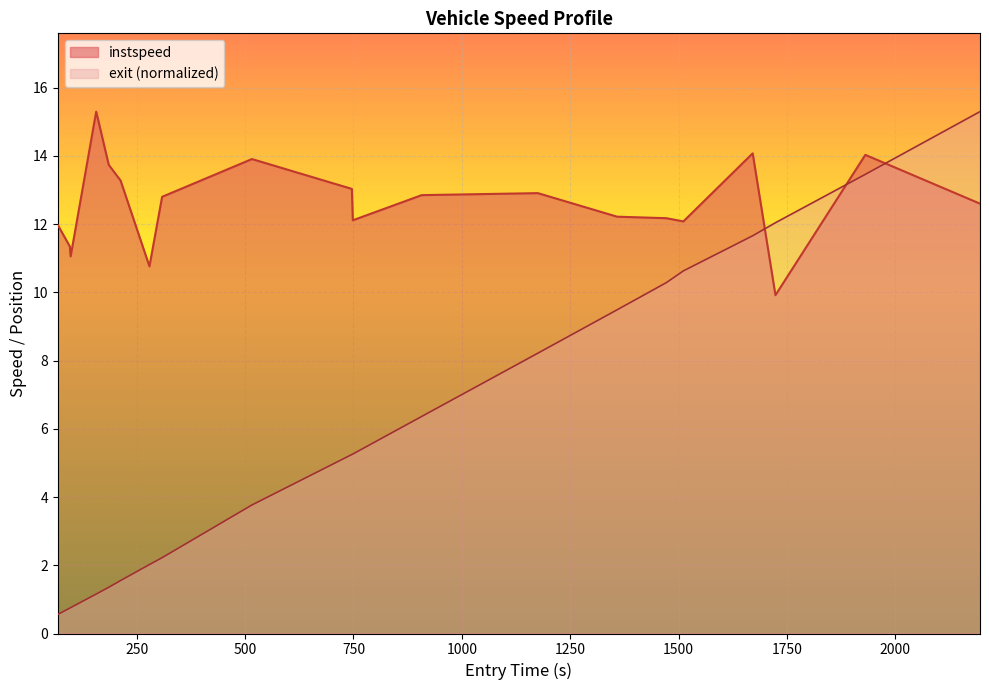

How many times do instspeed and exit cross each other?

3